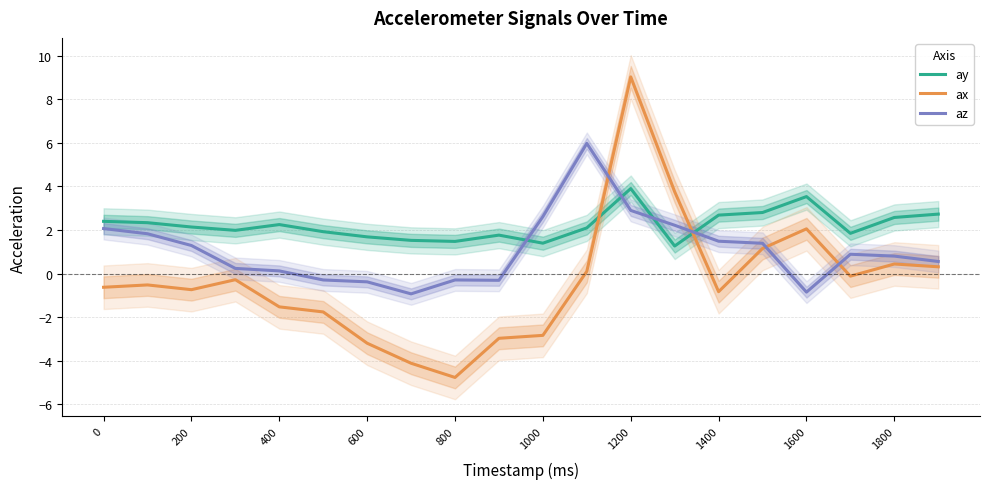

How many times do ay and ax cross each other?

2